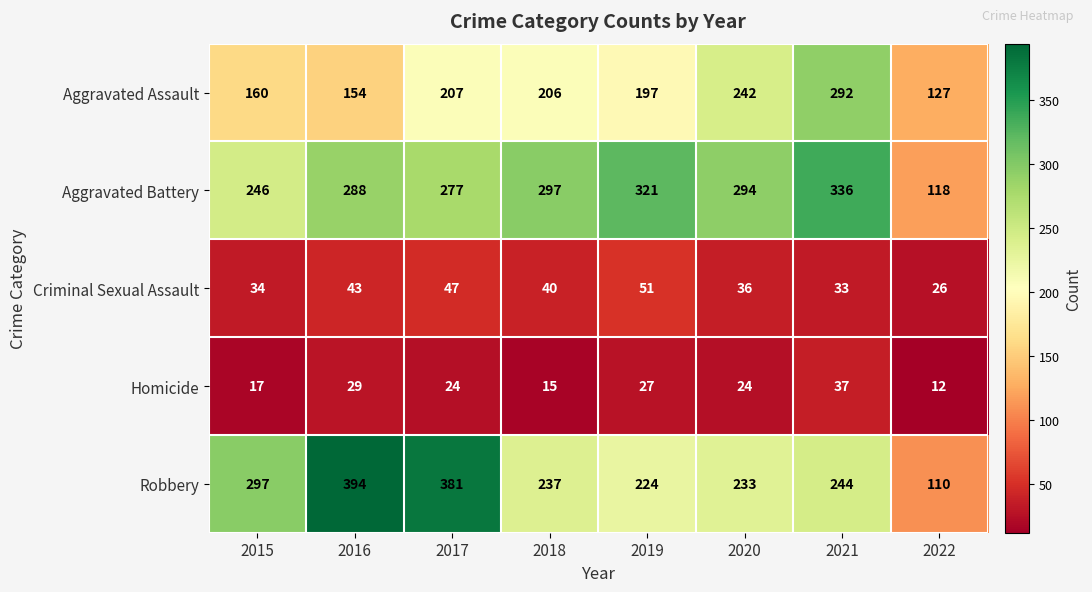

How many distinct data groups are displayed?

5